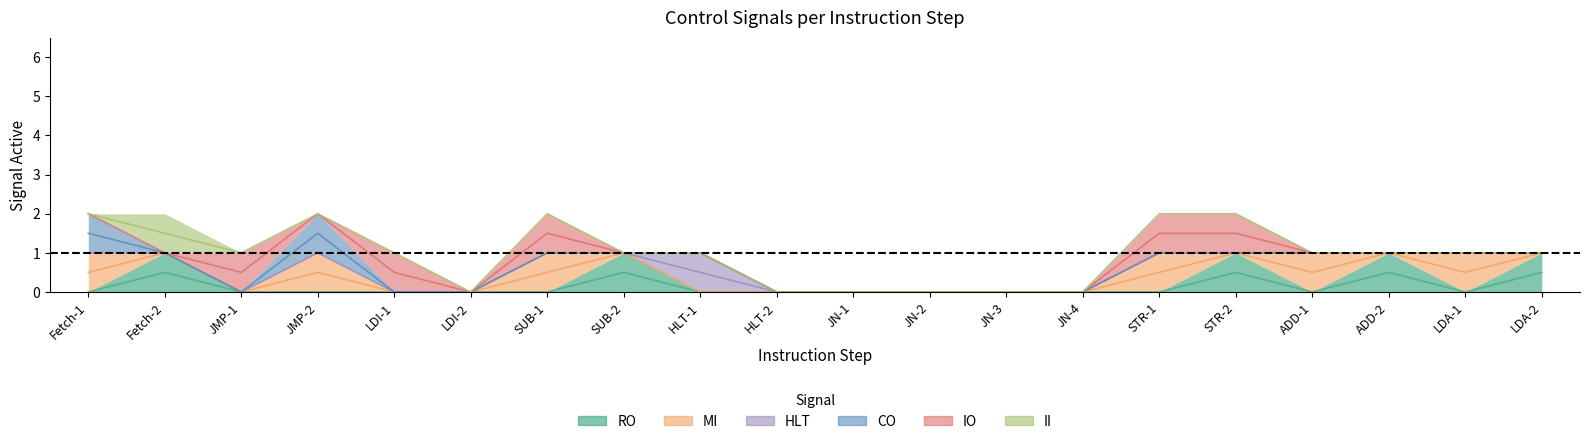

What is the difference between the maximum and minimum values in the IO series?

1